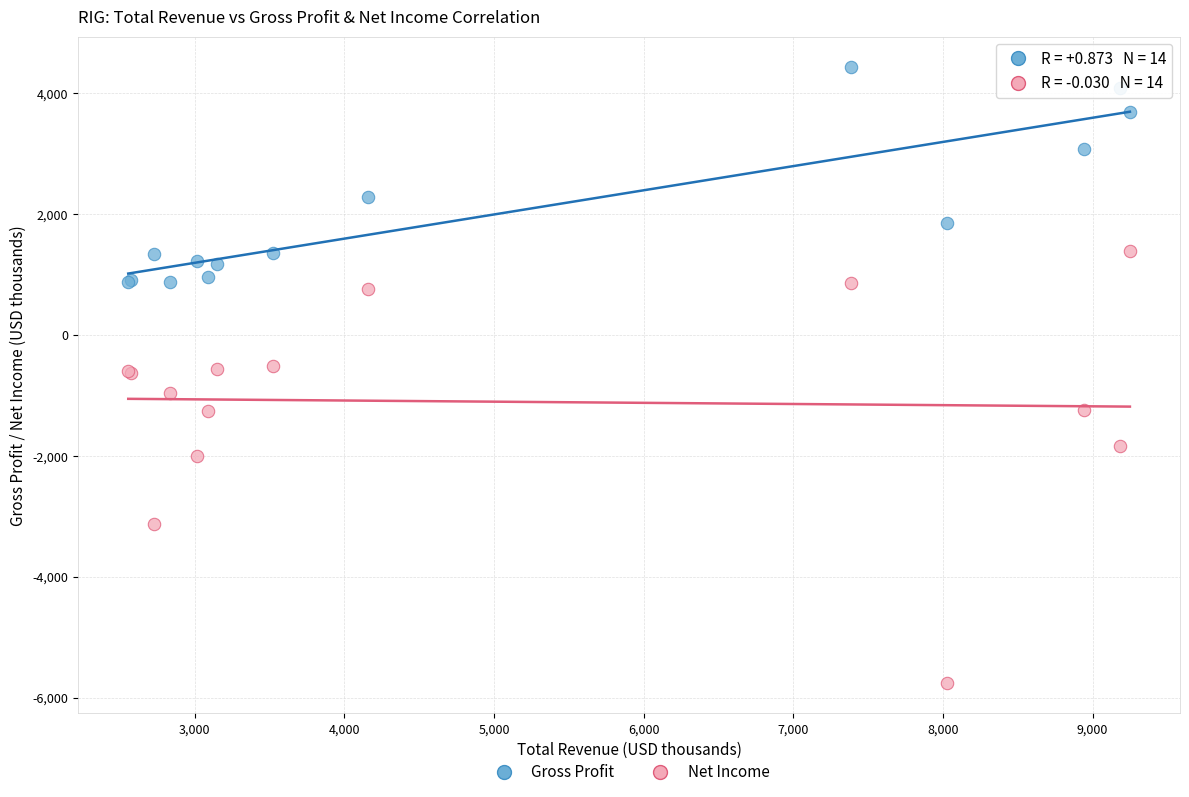

What are all the series names shown in the legend?

Gross Profit, Net Income